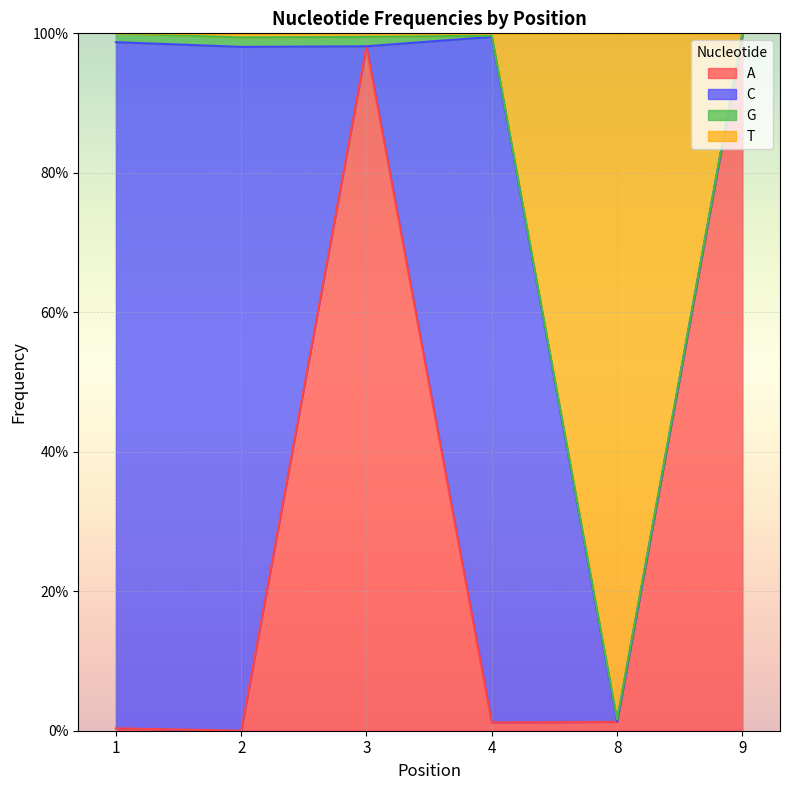

What is the difference between the maximum and second lowest values in the A series?

1.0